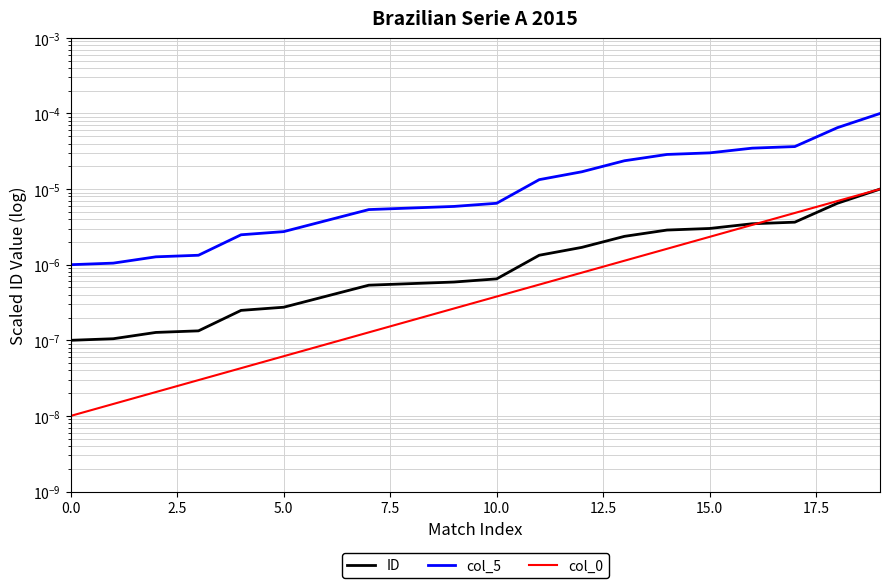

What position from the left is 17?

18